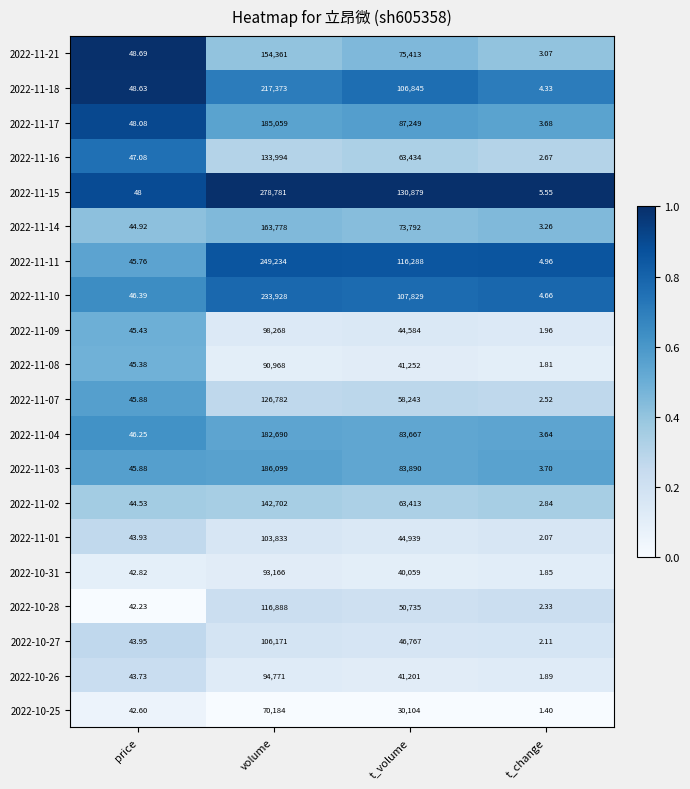

Rank the categories by 2022-11-18 value from highest to lowest.

volume, t_volume, price, t_change